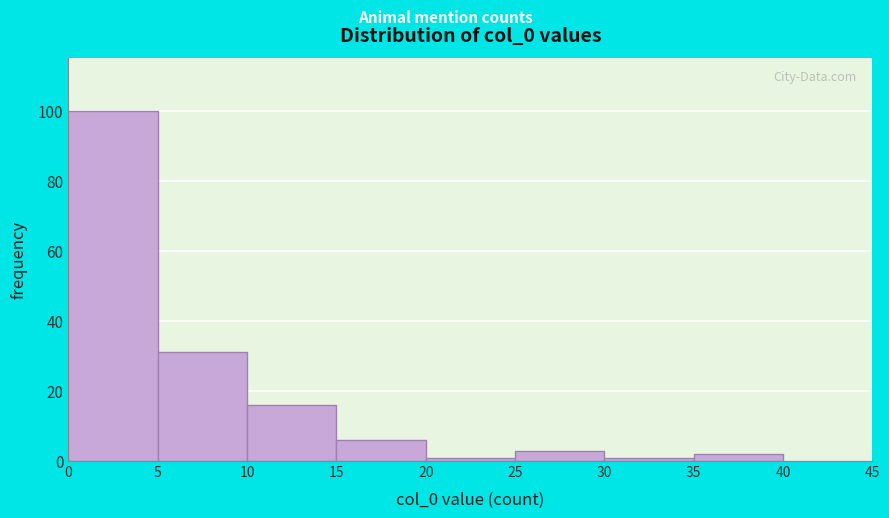

Reading left to right, transcribe this chart: for each bar, give the range it covers on the x-axis and its height. The values are not printed on the chart, so give them approximately, as read against the axis.

0 to 5: 100
5 to 10: 32
10 to 15: 16
15 to 20: 6
20 to 25: under 2
25 to 30: 4
30 to 35: under 2
35 to 40: 2
40 to 45: 0